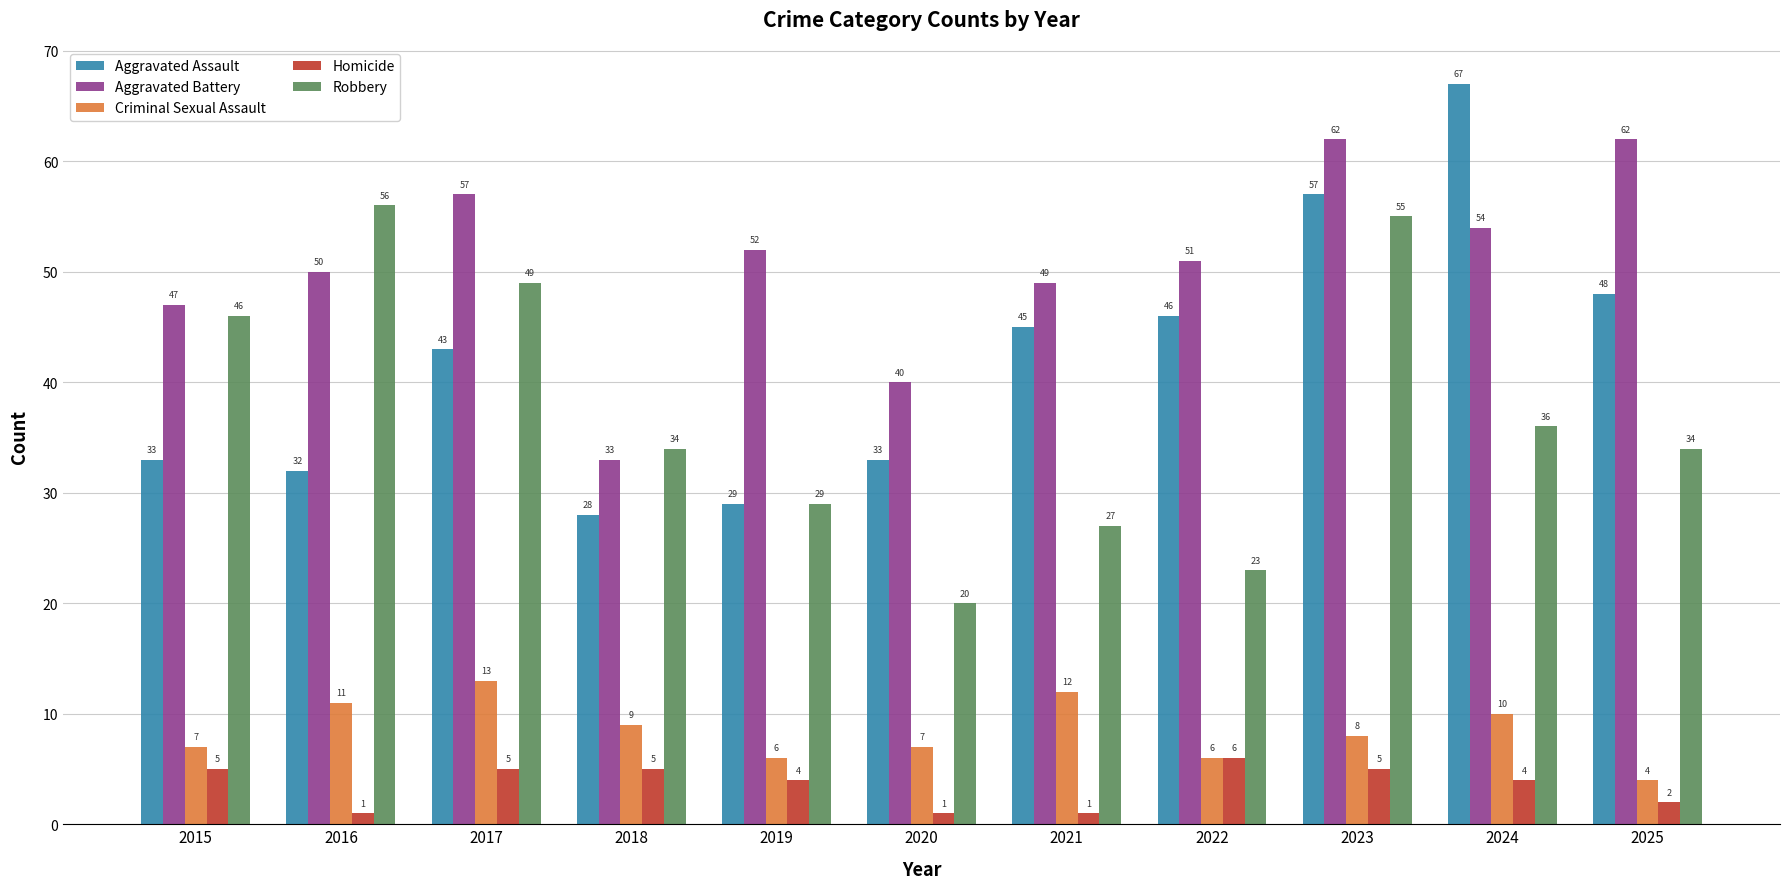

What are all the series names shown in the legend?

Aggravated Assault, Aggravated Battery, Criminal Sexual Assault, Homicide, Robbery